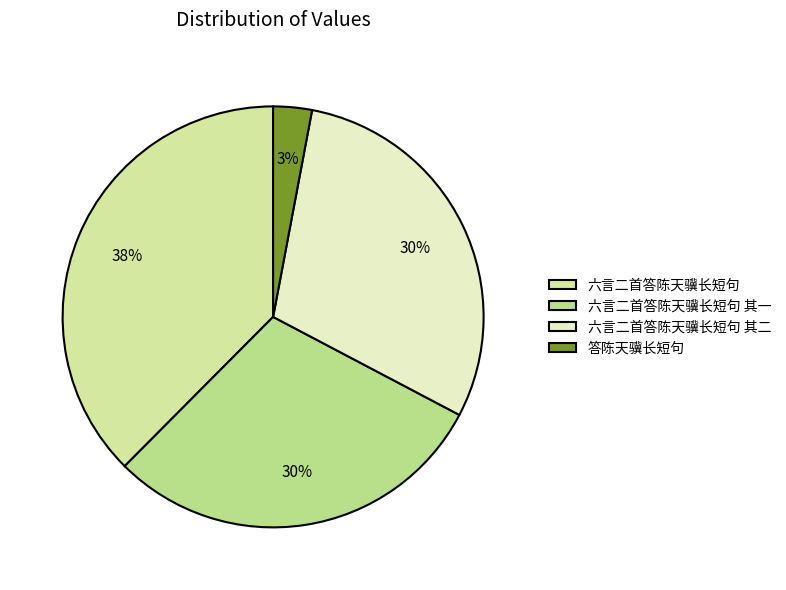

Does any single category account for the majority?

No